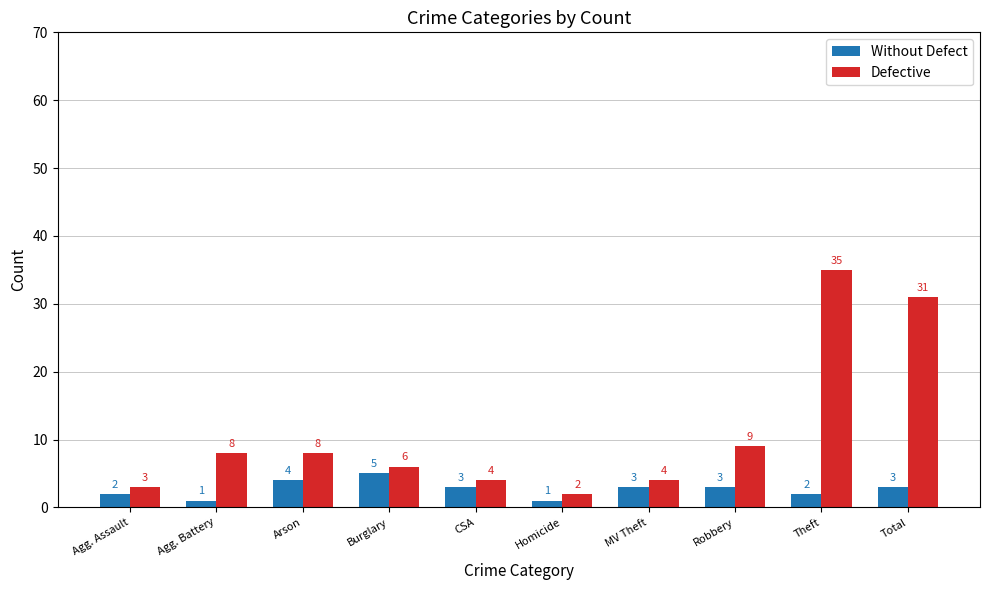

At how many categories does at least one series exceed 25?

2